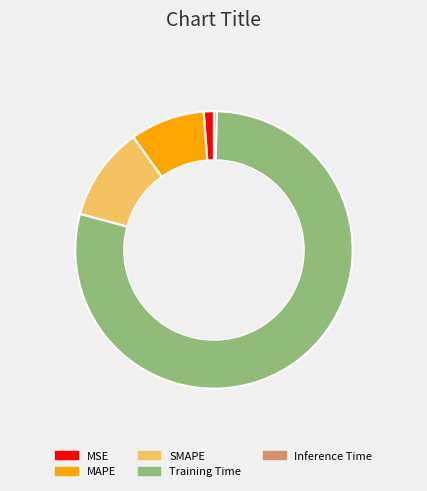

How many slices are in this pie chart?

5